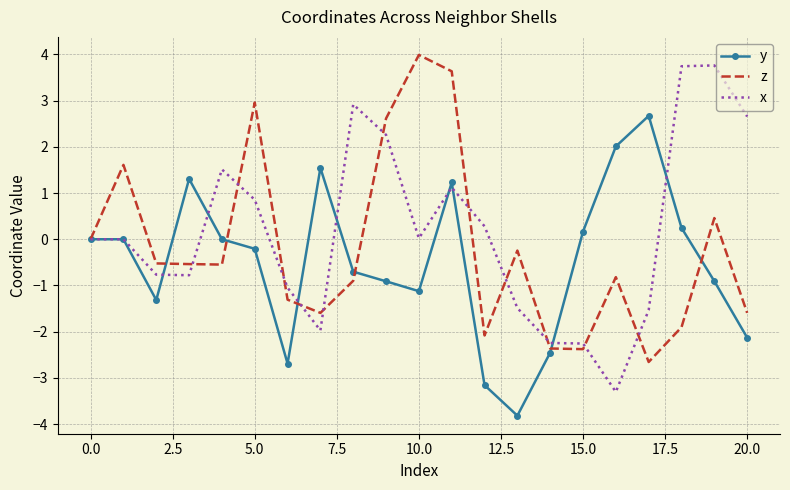

What is the maximum value for z?

4.0